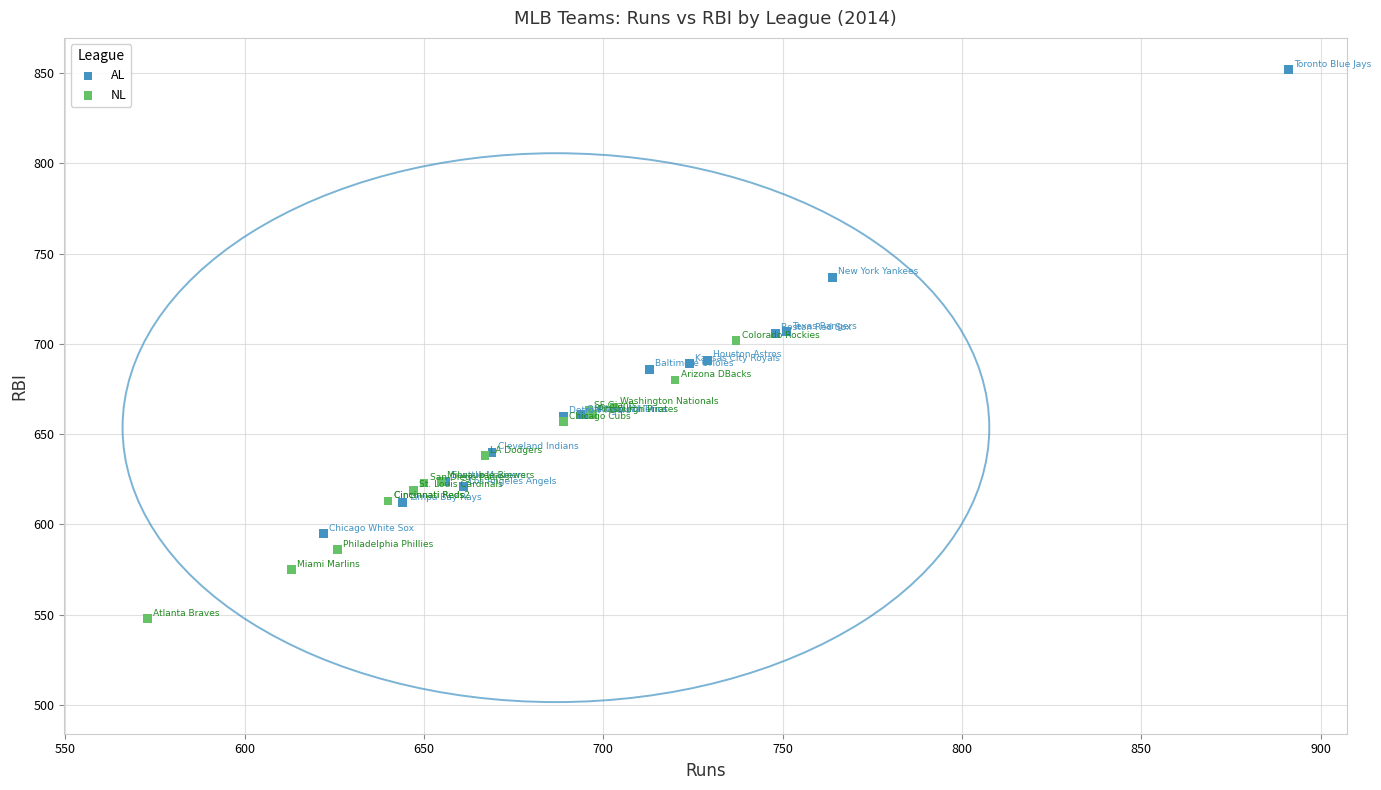

Which series has the widest spread of Y values?

AL